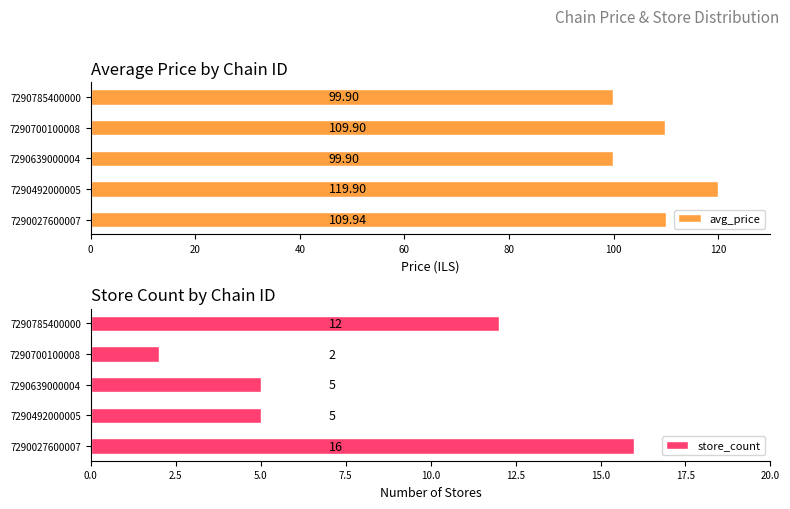

What is the difference between the avg_price values at 7290492000005 and 7290639000004?

20.0